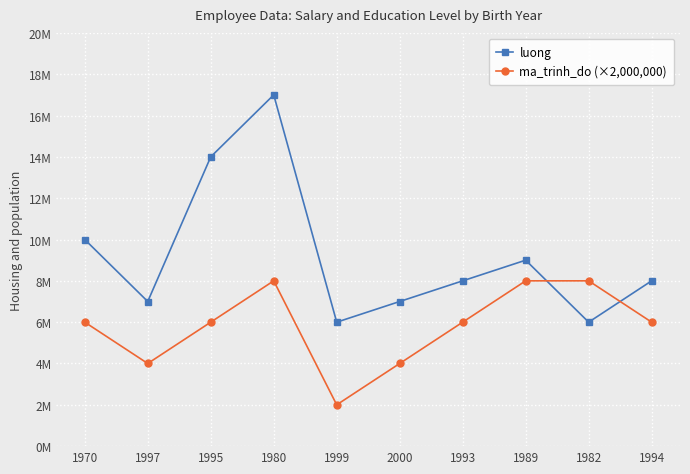

Is this an area chart (filled region under the line)?

No